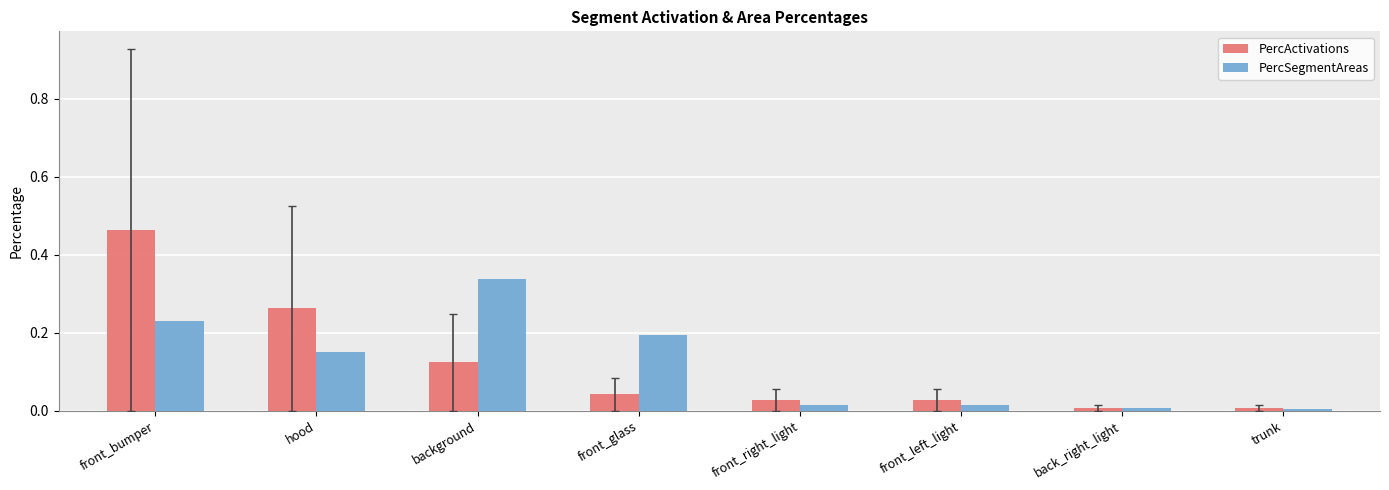

How many bars are there in each group?

2